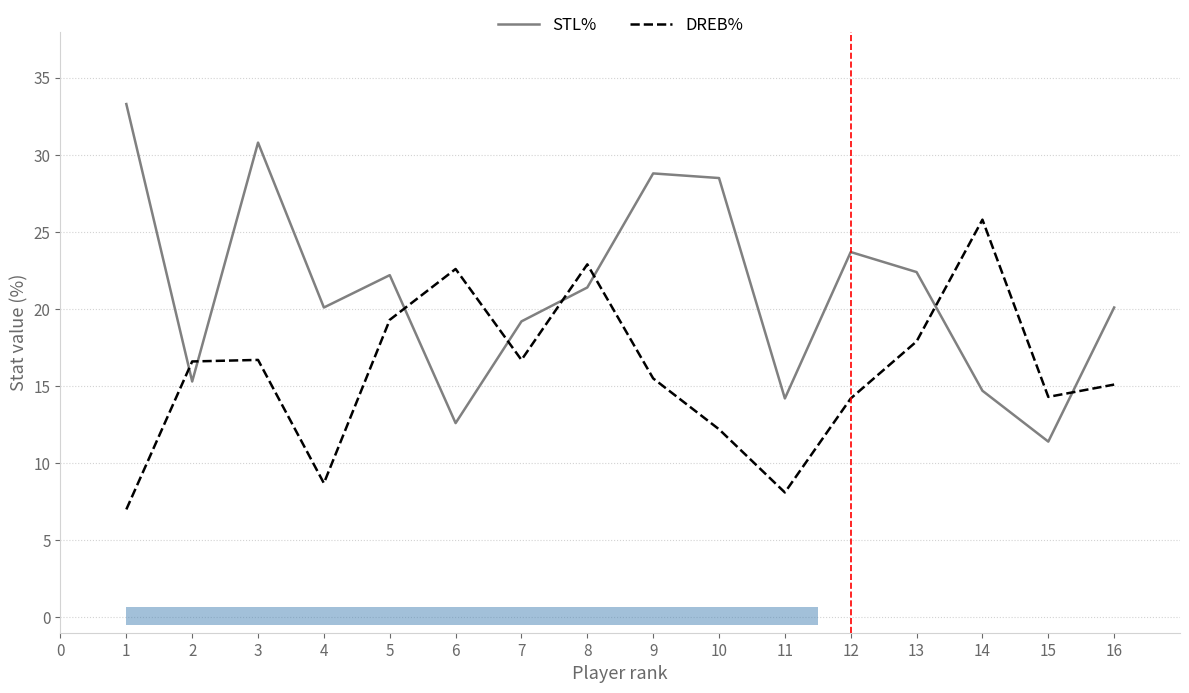

What is the sum of the STL% values at 6 and 5?

34.8